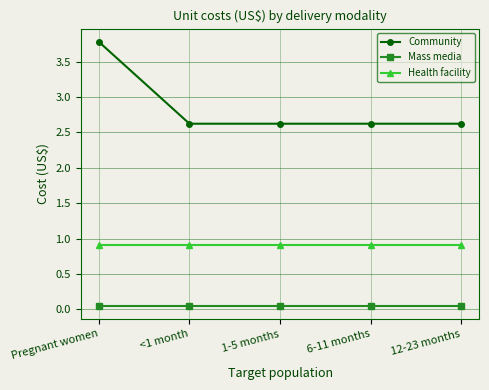

What is the label of the 5th point from the right?

Pregnant women